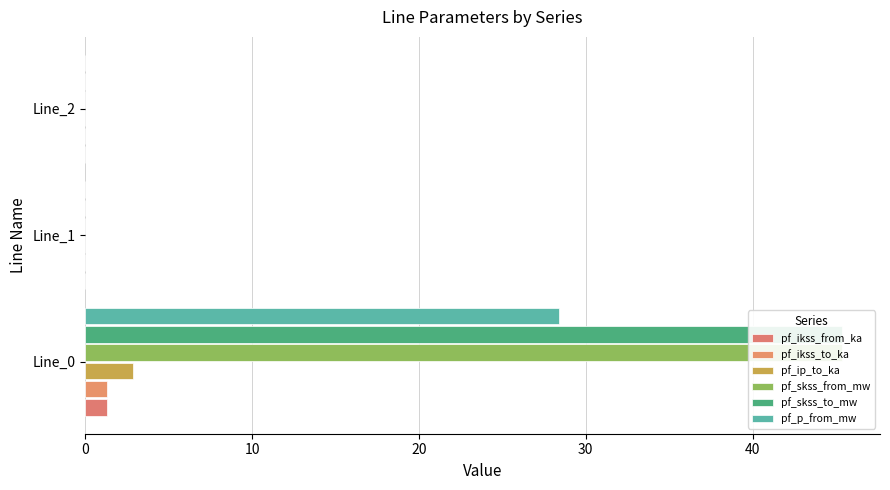

Rank the series by their maximum value, from highest to lowest.

pf_skss_from_mw, pf_skss_to_mw, pf_p_from_mw, pf_ip_to_ka, pf_ikss_from_ka, pf_ikss_to_ka